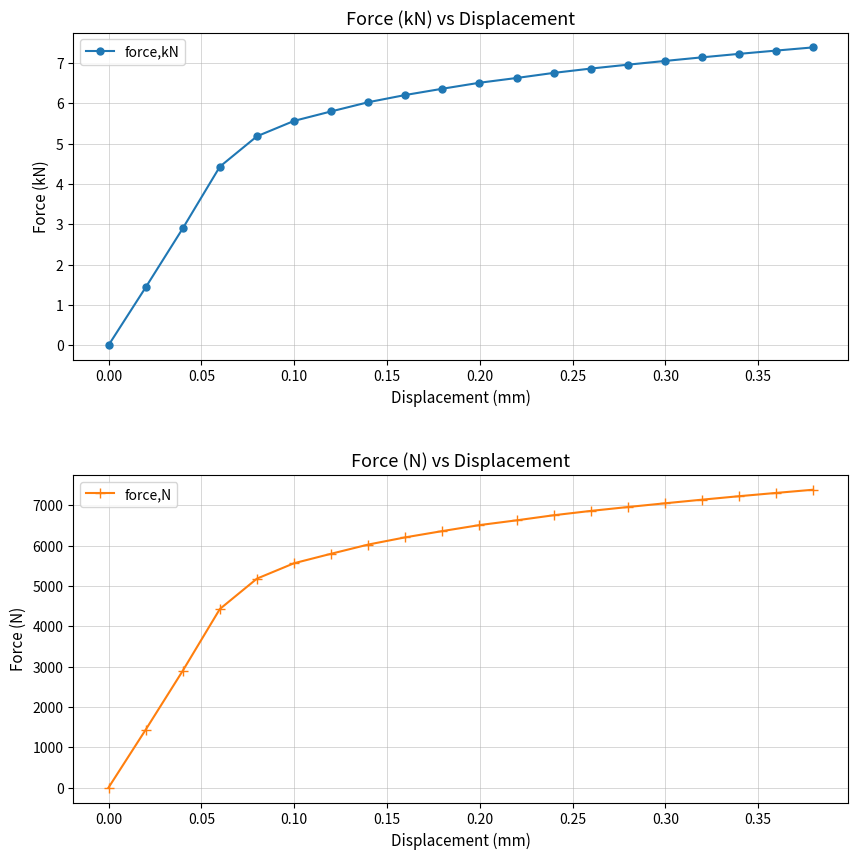

Which series has the largest range (max minus min)?

force,N